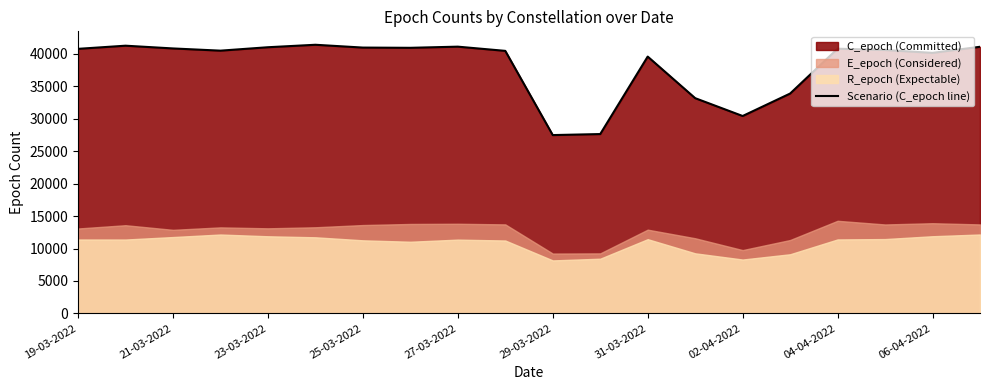

What position from the right is 13?

7